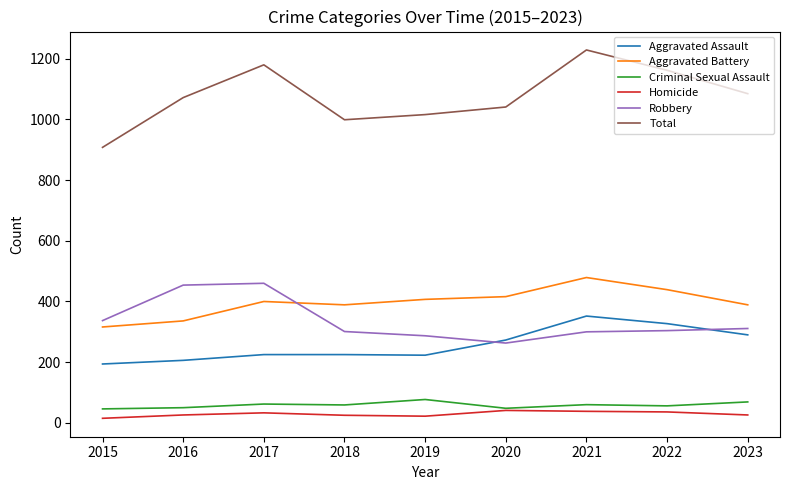

What value does the Aggravated Assault series have at 2020, to the nearest 50?

250